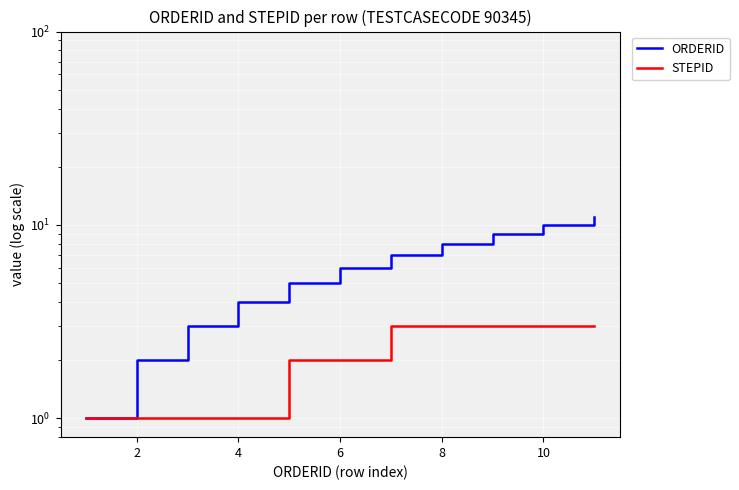

Between 4 and 6, which is larger?

6